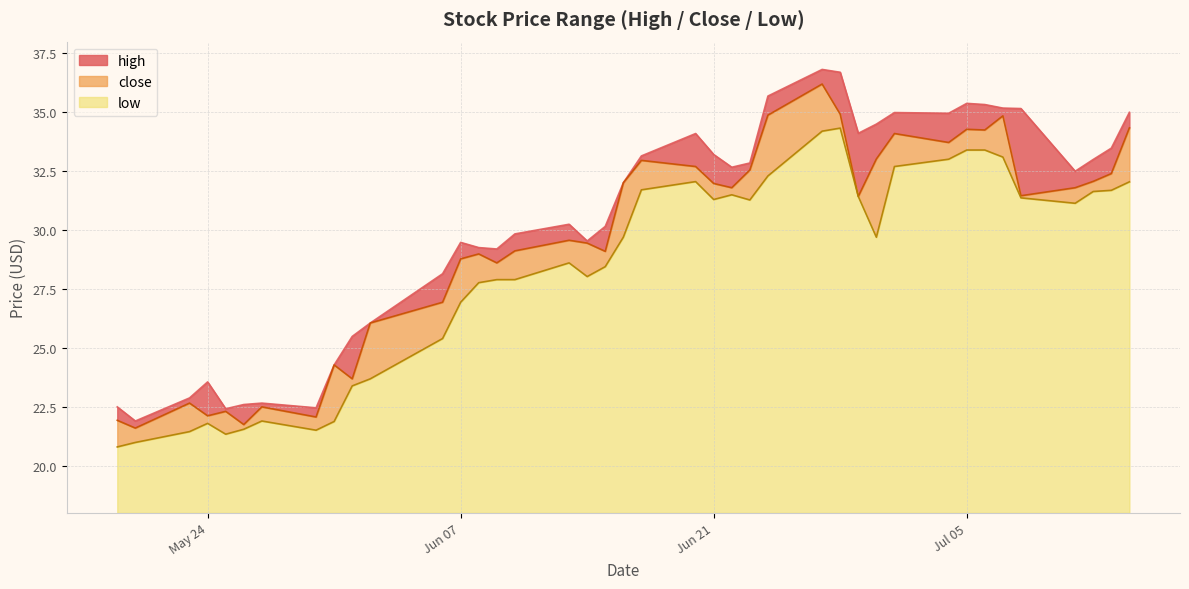

Rank the series at 2022-06-01 from highest to lowest value.

high, close, low